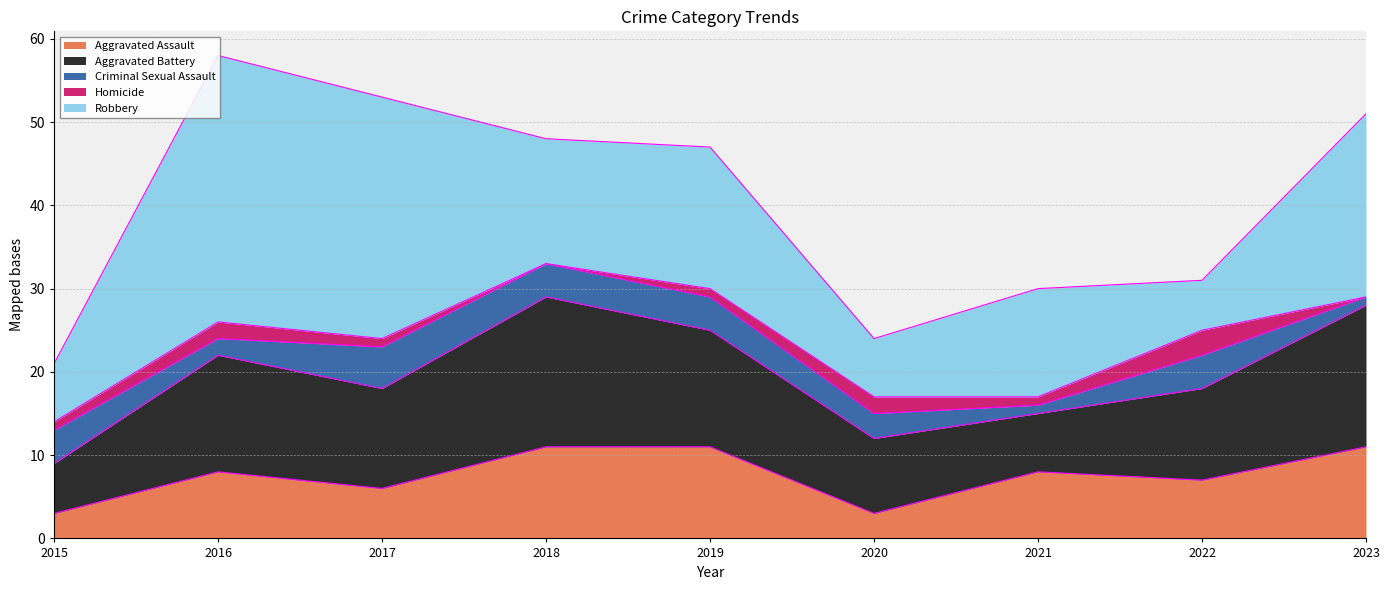

Which series changed the most between 2021 and 2022?

Robbery